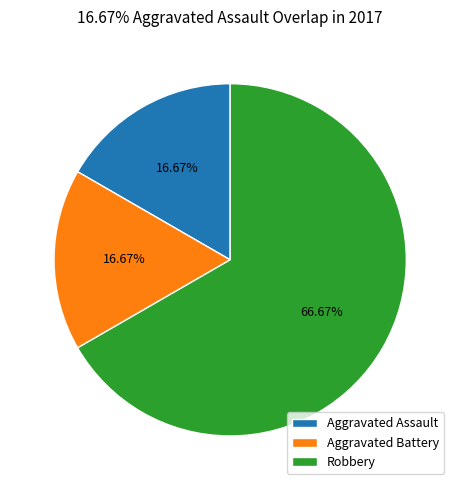

To the nearest percent, what is the difference between the Aggravated Assault and Robbery slice percentages?

50%